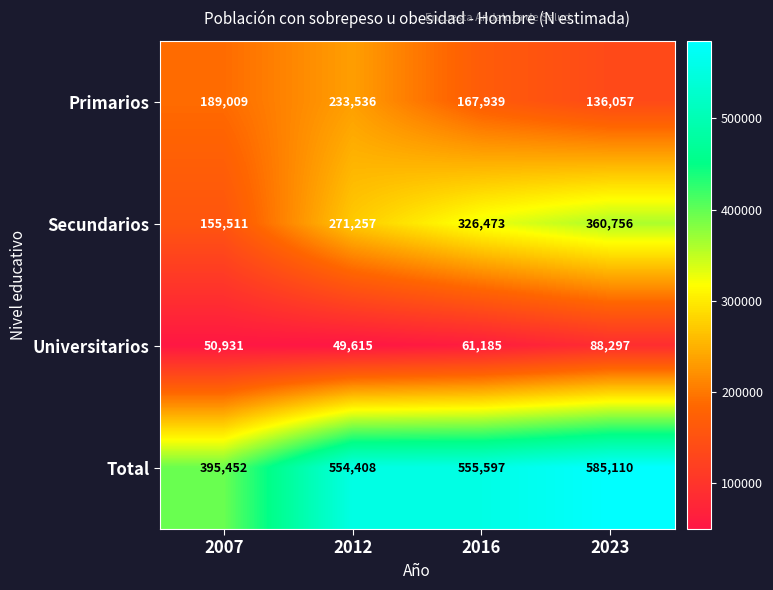

At which category is the sum across all series the highest?

2023